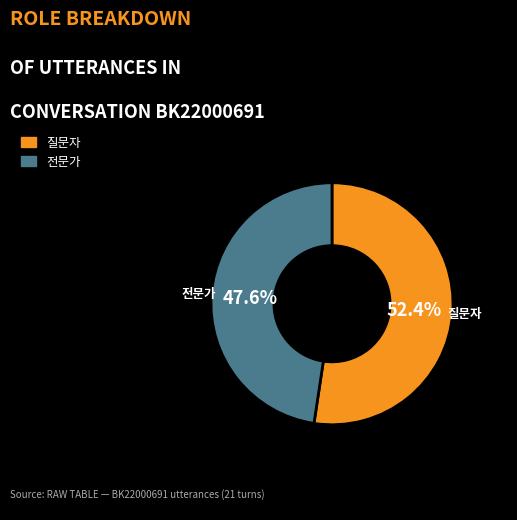

To the nearest percent, what percentage of the pie is 질문자?

52%